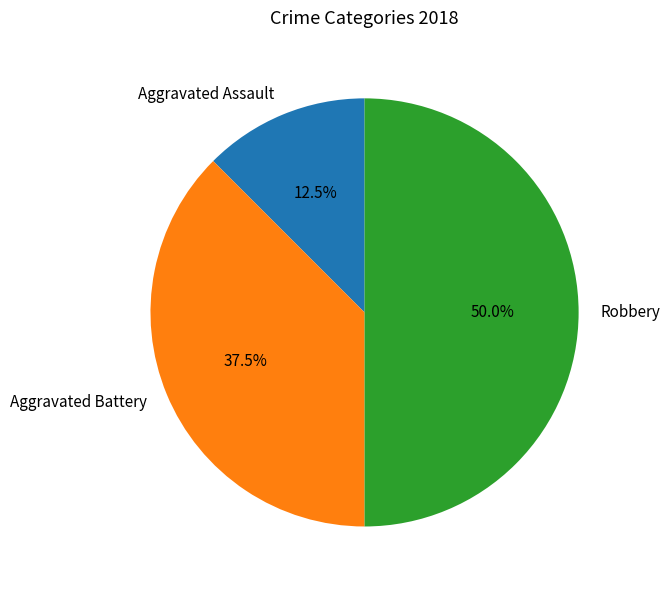

Is Aggravated Battery the majority of the pie?

No